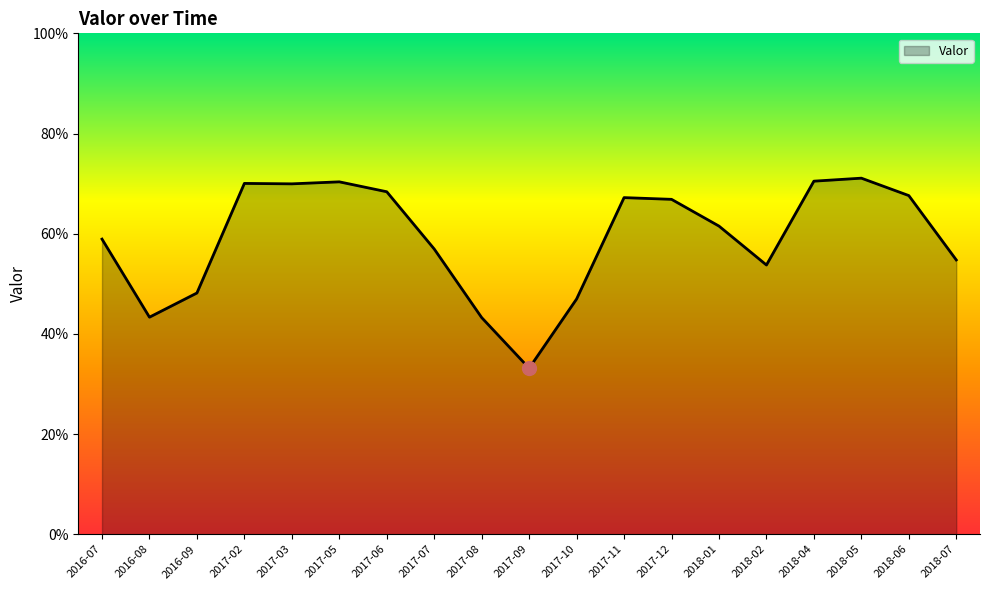

What is the label of the 9th point from the left?

2017-08